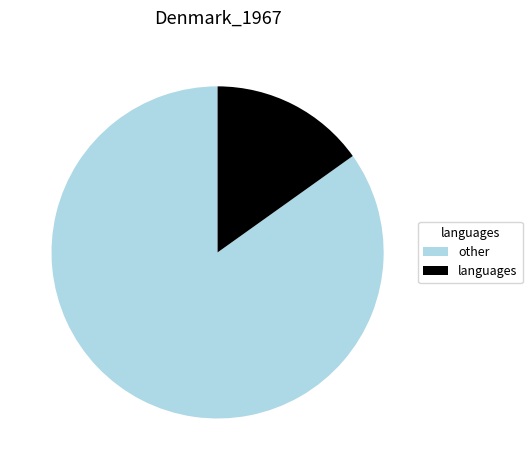

Between languages and other, which is larger?

other